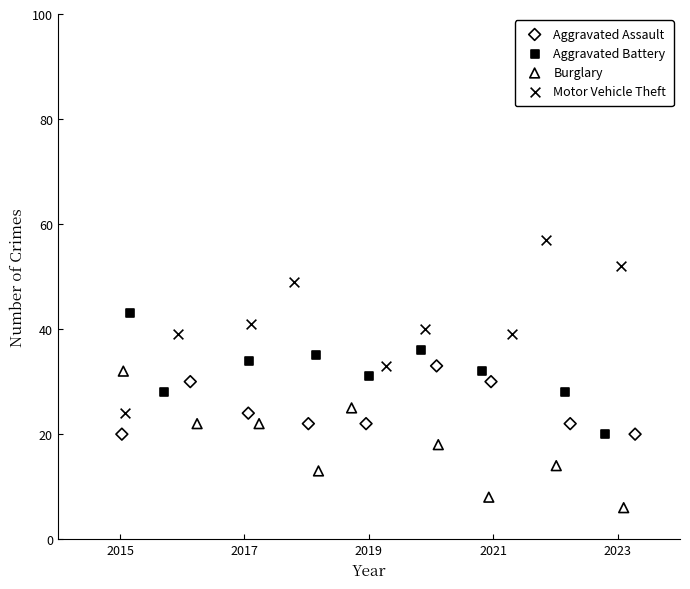

What are all the series names shown in the legend?

Aggravated Assault, Aggravated Battery, Burglary, Motor Vehicle Theft